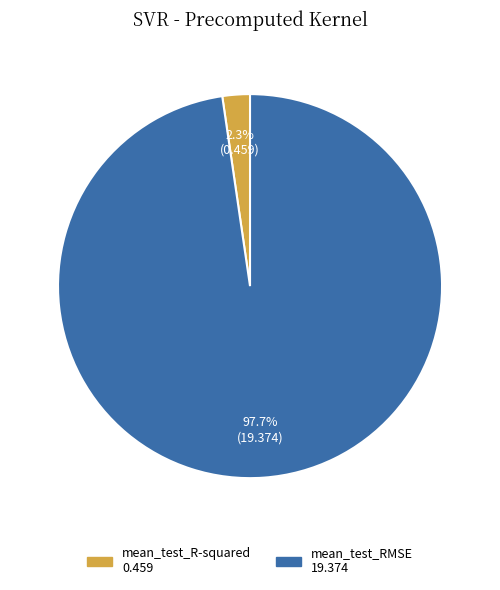

To the nearest percent, what portion does mean_test_R-squared represent?

2%